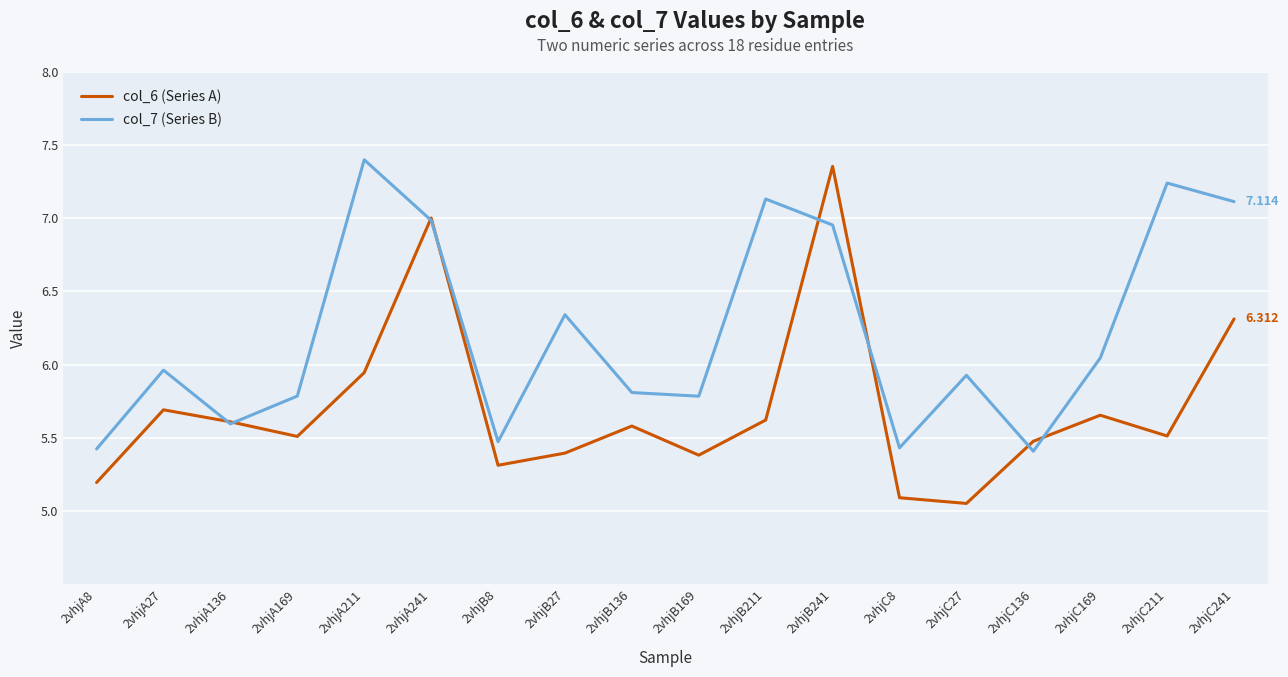

What is the spread (max minus min) of values at 2vhjB8?

0.2